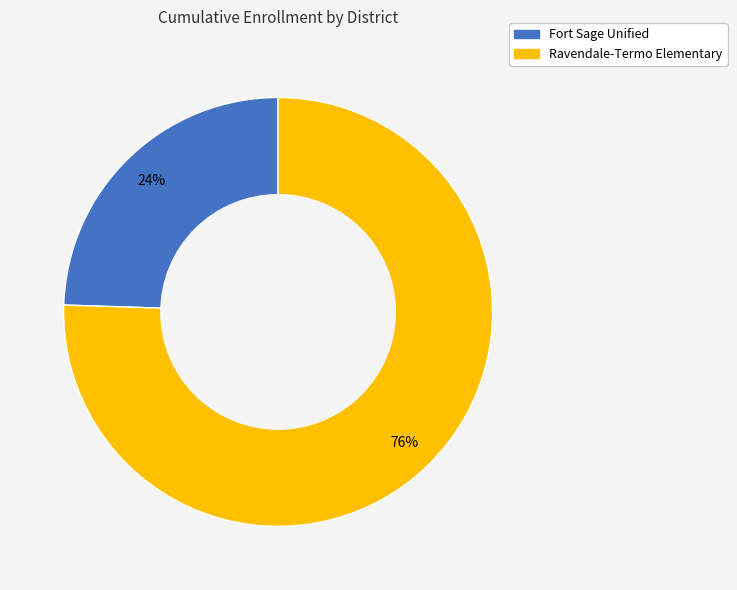

Do Ravendale-Termo Elementary and Fort Sage Unified together represent more than half of the pie?

Yes